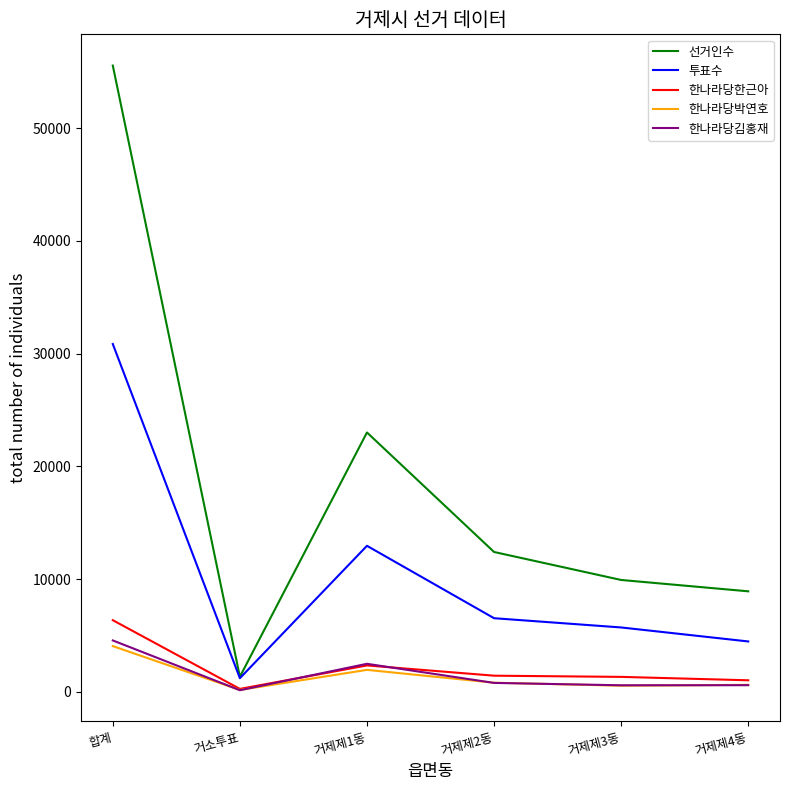

Rank the series by their maximum value, from highest to lowest.

선거인수, 투표수, 한나라당한근아, 한나라당김홍재, 한나라당박연호